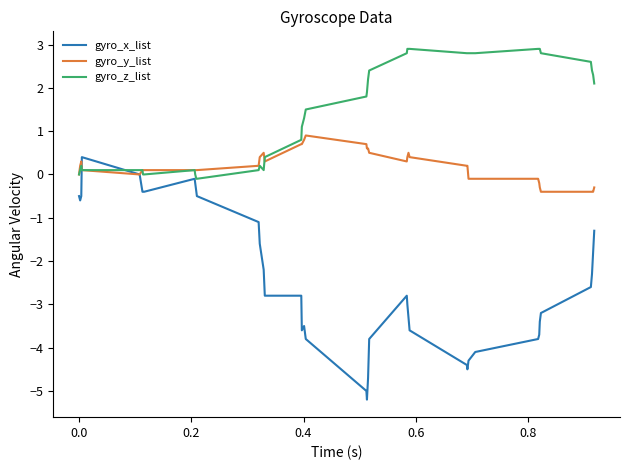

Which series has the widest spread of values?

gyro_x_list